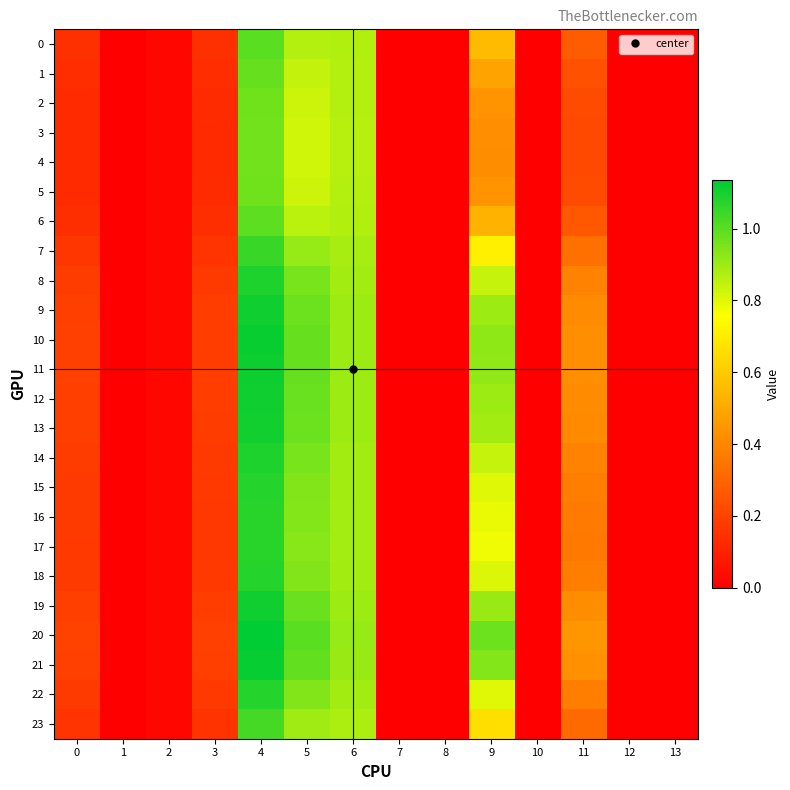

At 12, list the series in order from smallest to largest.

0, 1, 2, 3, 4, 5, 6, 7, 8, 9, 10, 11, 12, 13, 14, 15, 16, 17, 18, 19, 20, 21, 22, 23